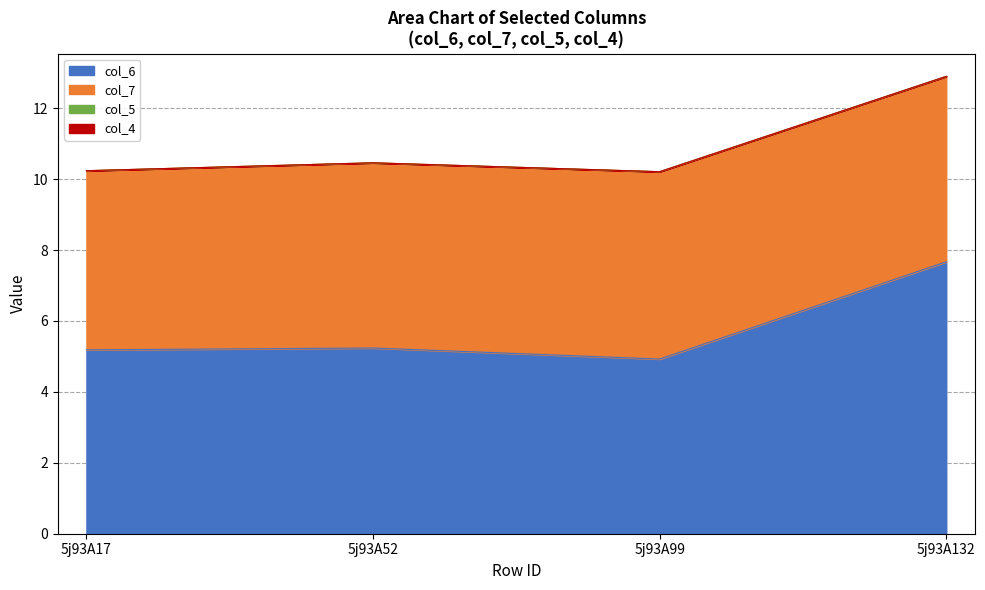

Is it true that col_5 equals 0.0 at 5j93A132?

True